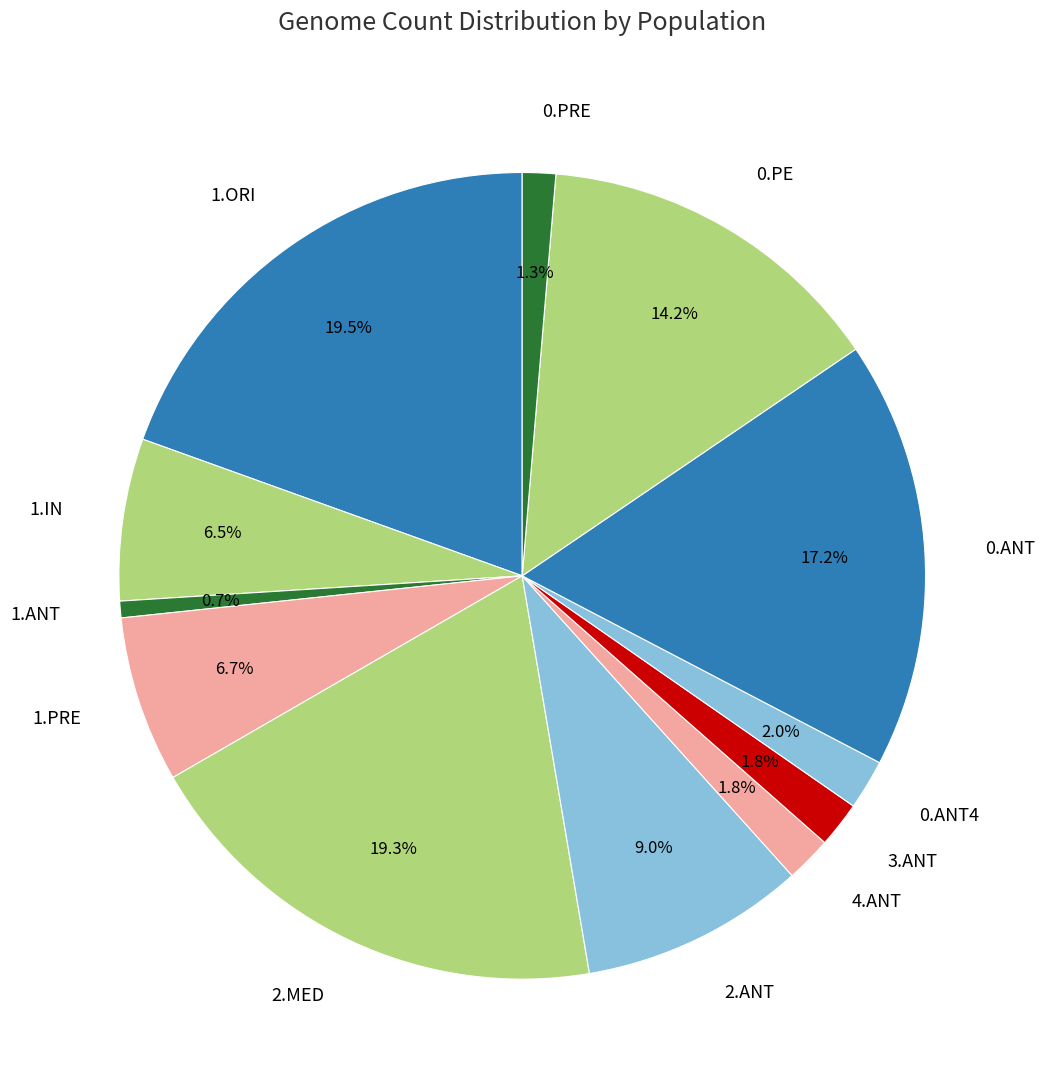

What is the ratio of the value at 0.PRE to the value at 0.ANT4?

0.7